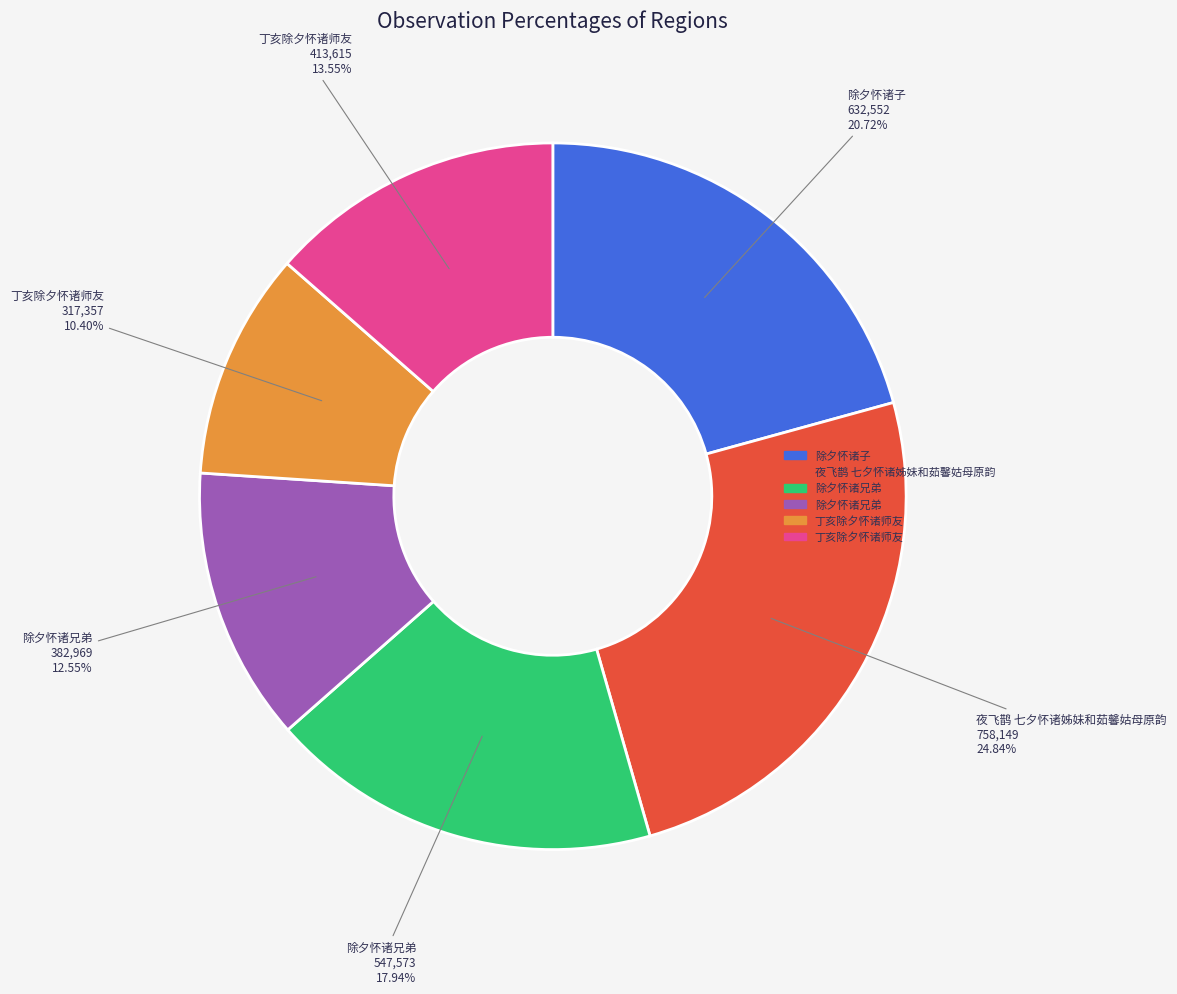

Does any single category account for the majority?

No